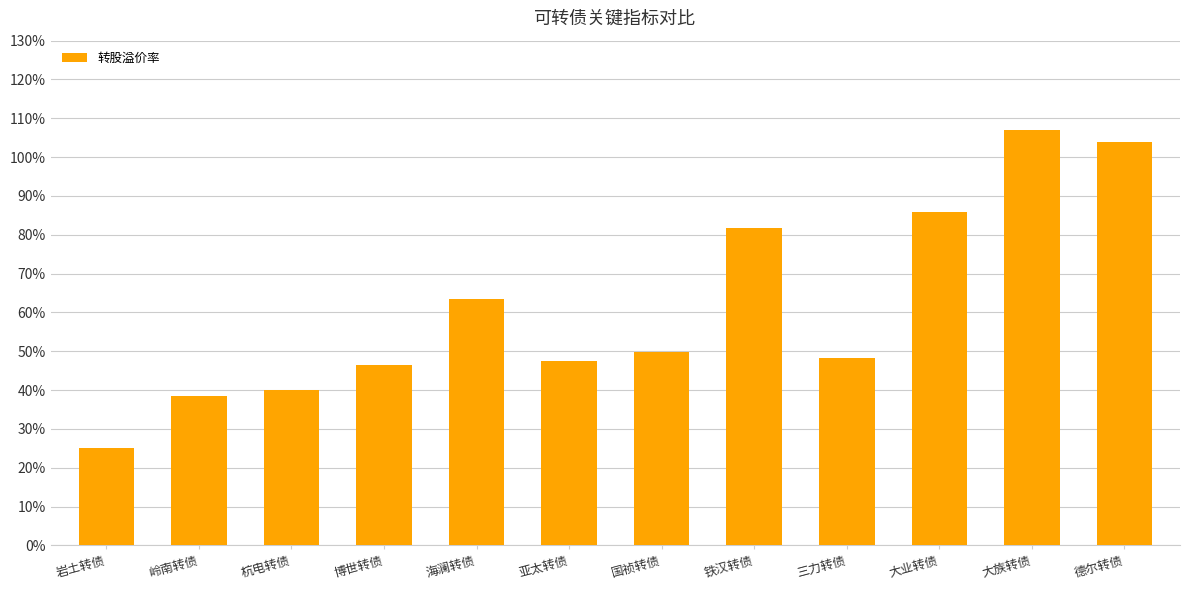

Is it true that the value at 岩土转债 is 25.0?

True